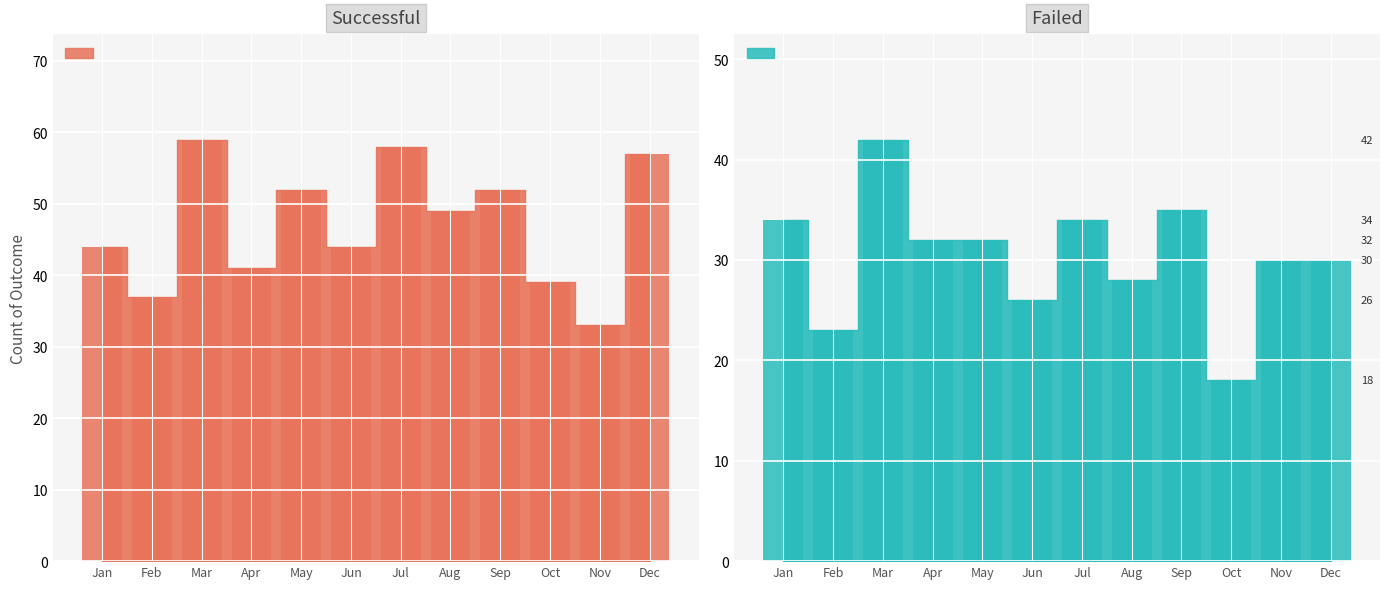

Rank the series by their average value, from highest to lowest.

successful_bar, failed_bar